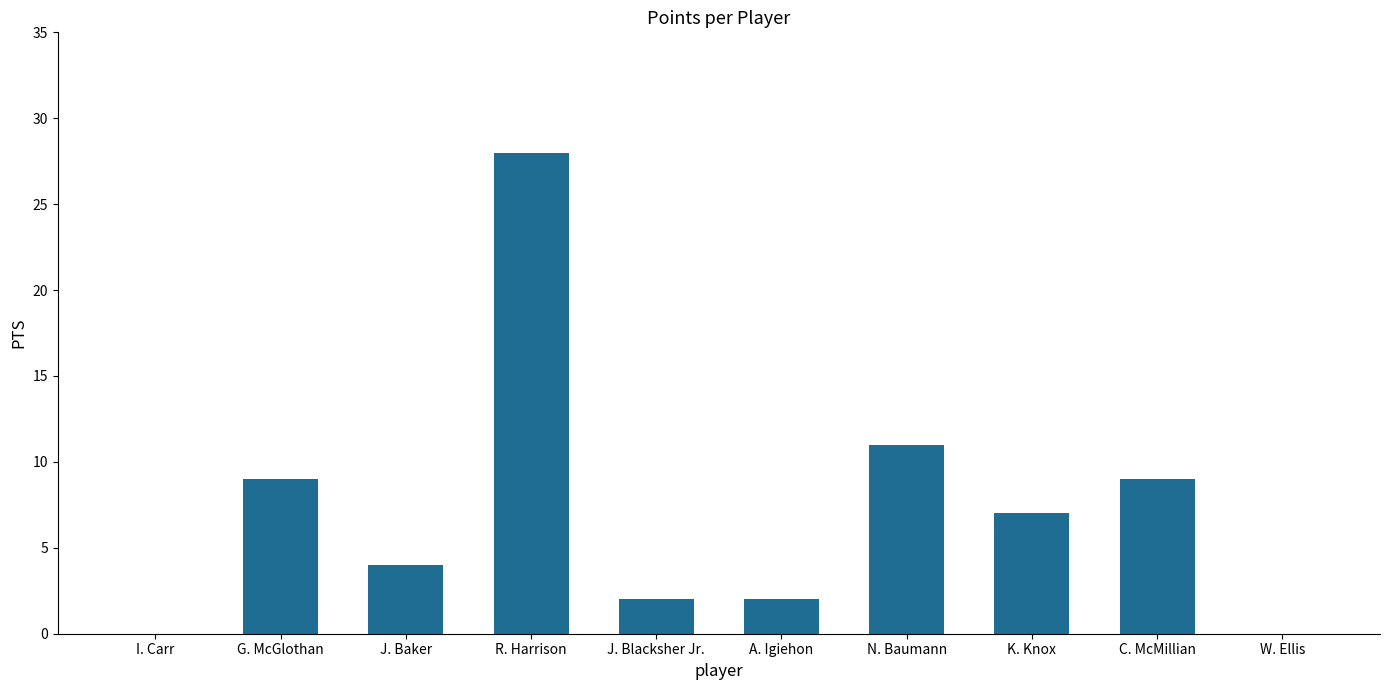

Which label corresponds to the largest value in the chart?

R. Harrison